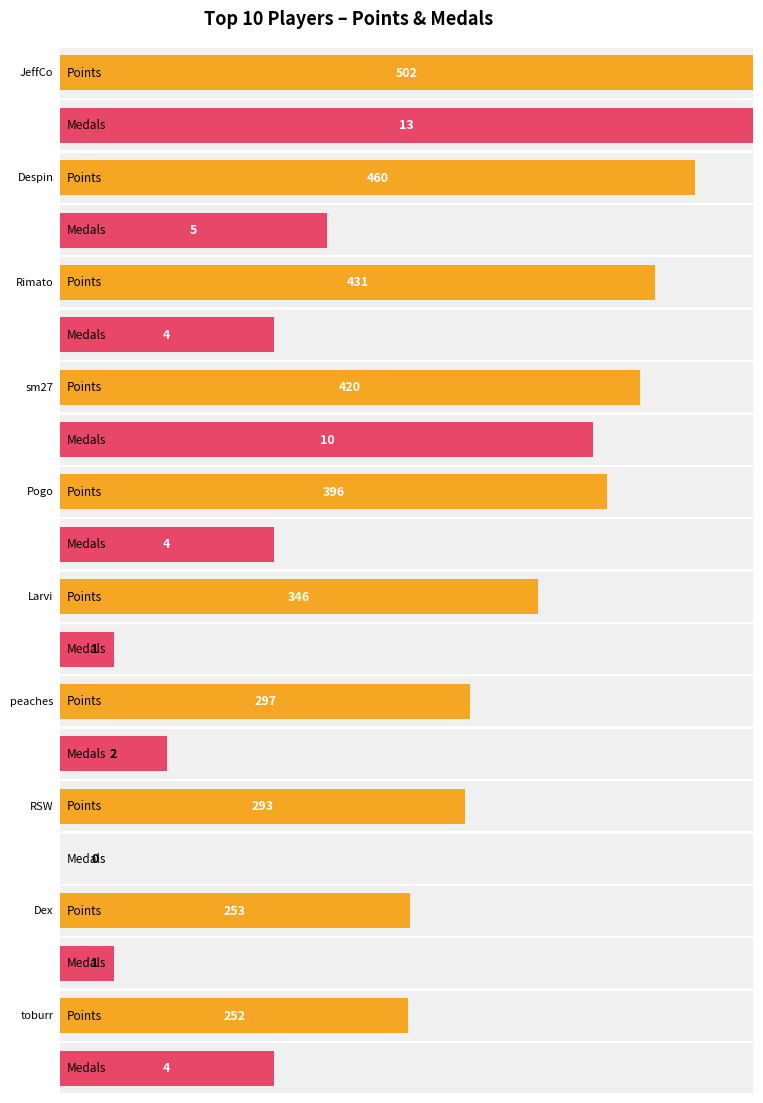

At which label does Points reach its peak?

JeffCo